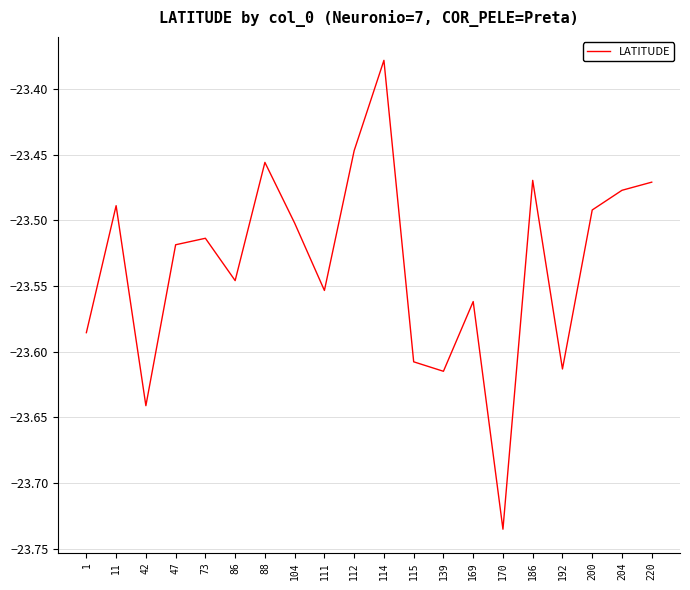

True or false: there are more than 2 points higher than both neighbors.

True